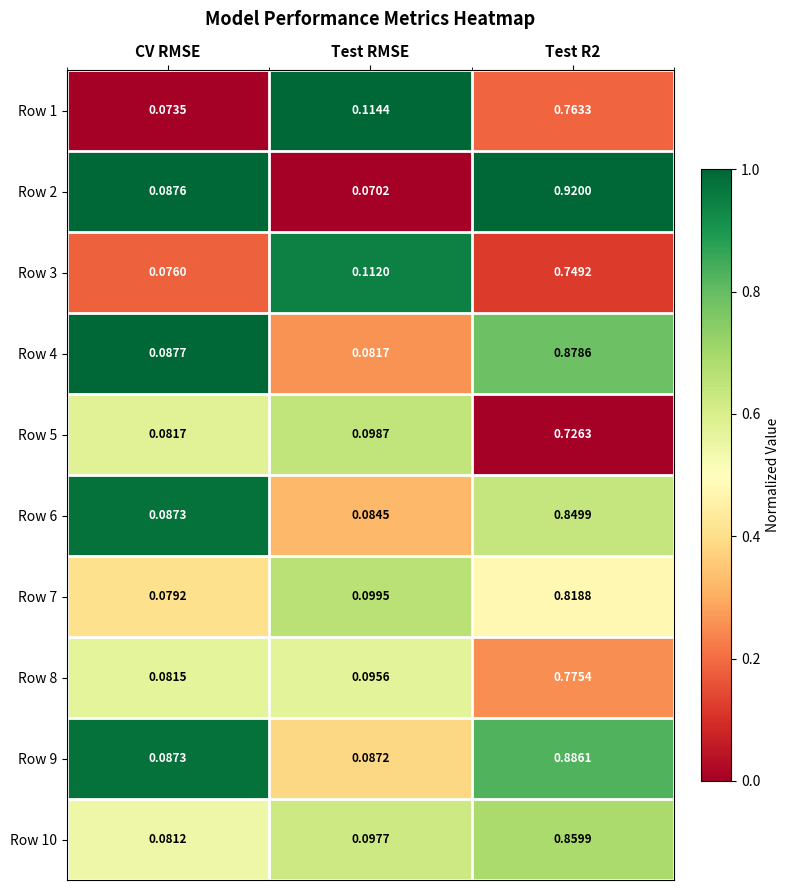

Where is Row 5 nearest to the value 0?

CV RMSE